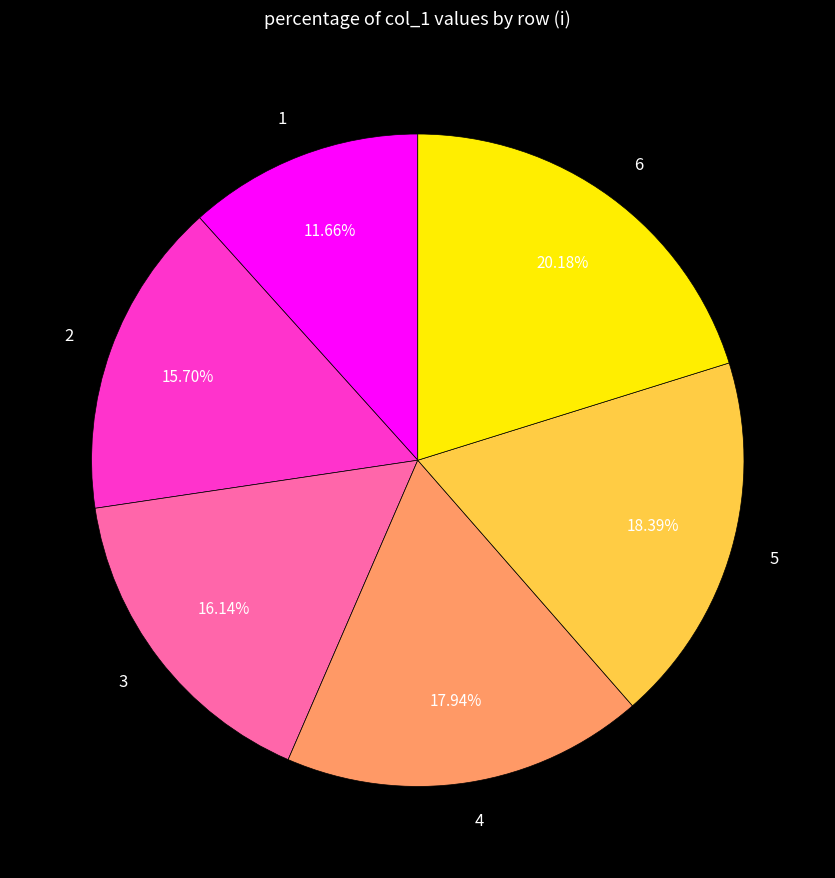

Approximately how many times larger is the value at 2 compared to 5?

0.9